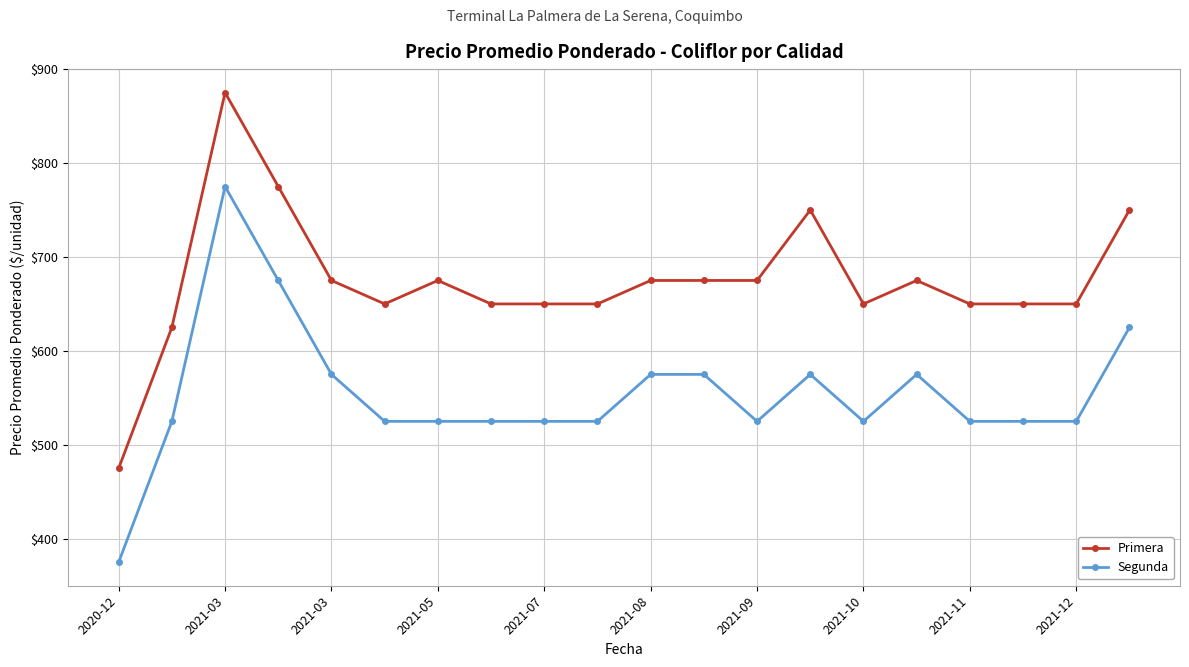

What is the value of the Primera point at the 4th from the left?

775